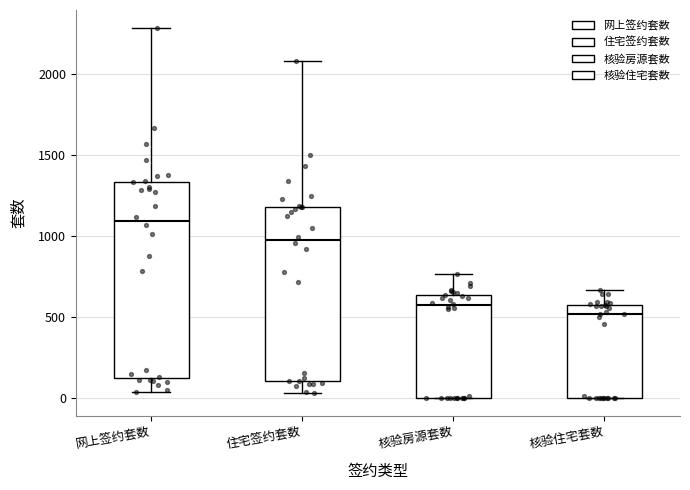

Where does the median line of the box for 网上签约套数 sit on the y-axis? The values are not printed on the chart, so give them approximately, as read against the axis.

1100